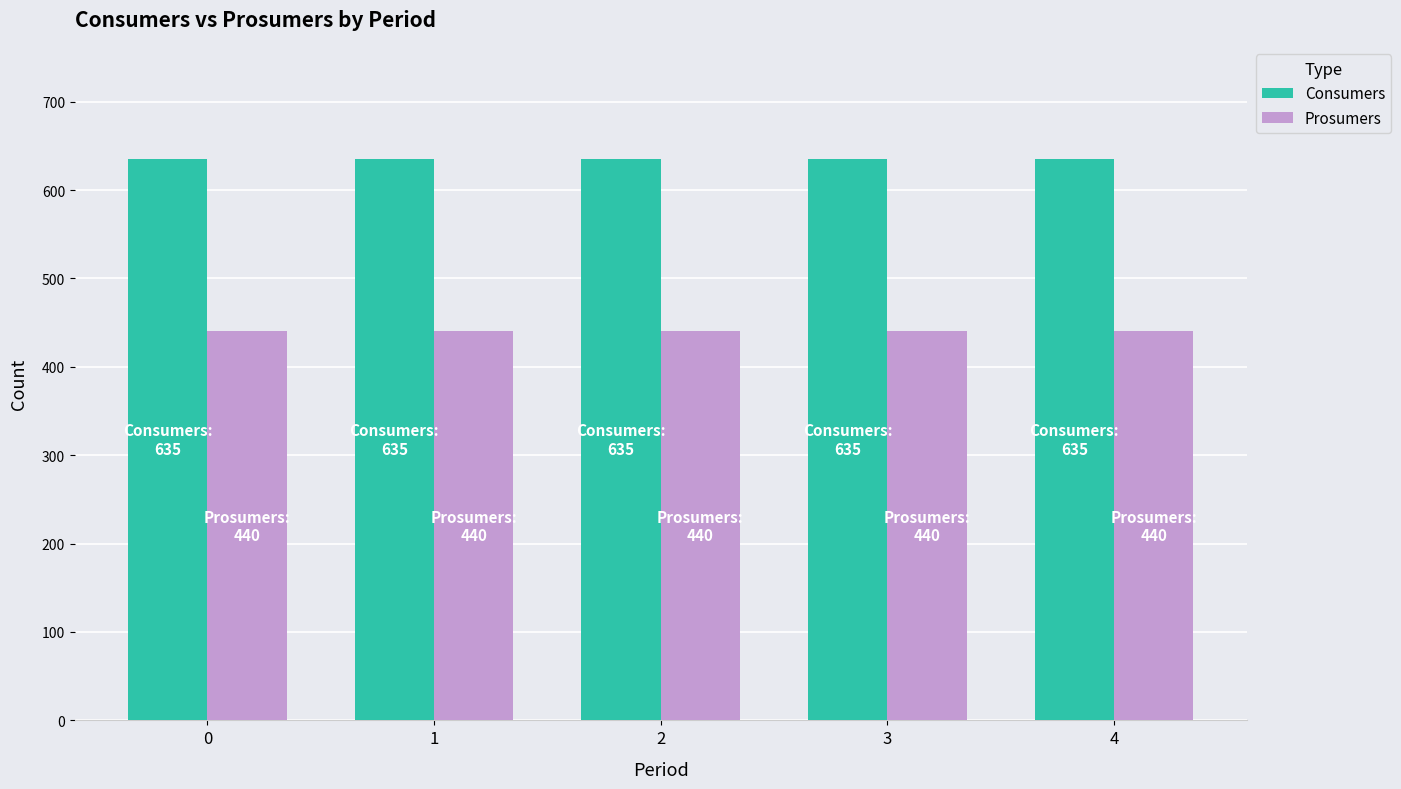

What is the sum of the Consumers values at 3 and 1?

1270